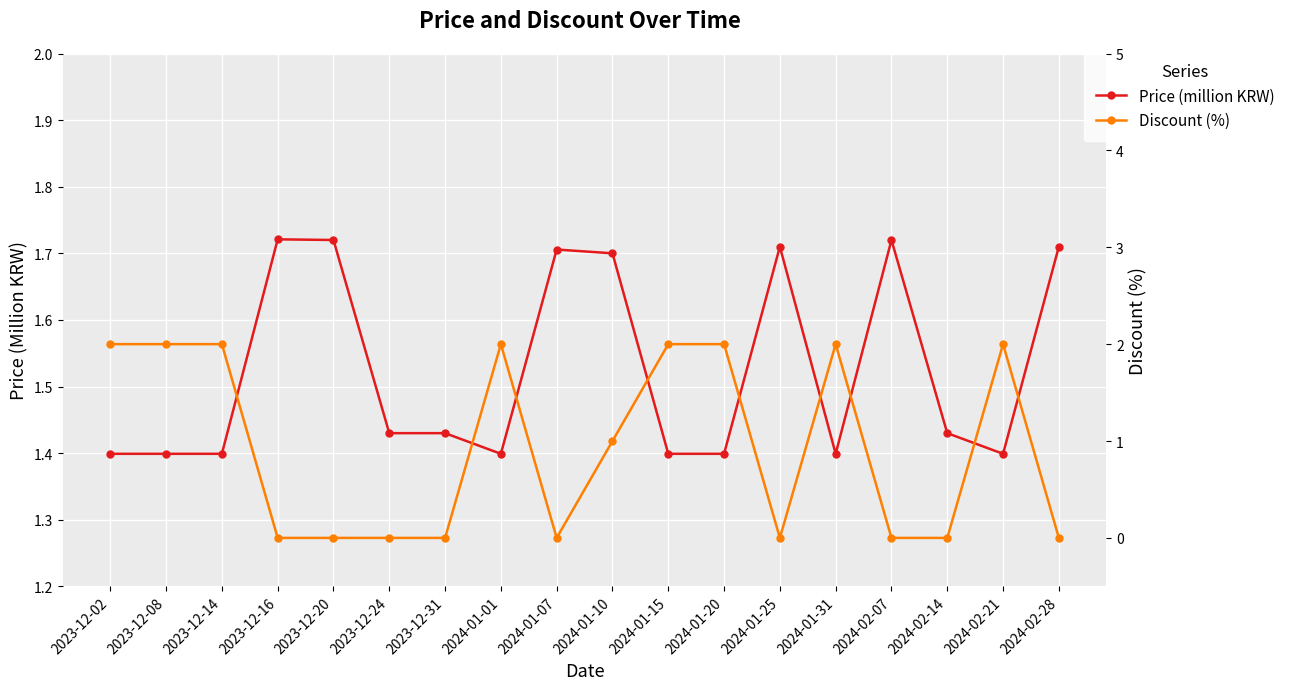

What is the sum of all Price (million KRW) values?

27.5